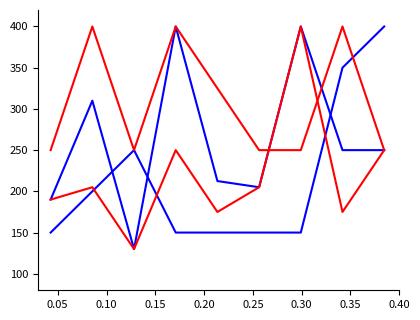

The value of SO LUONG Store2 at 0.25 is 351.7. True or false?

False